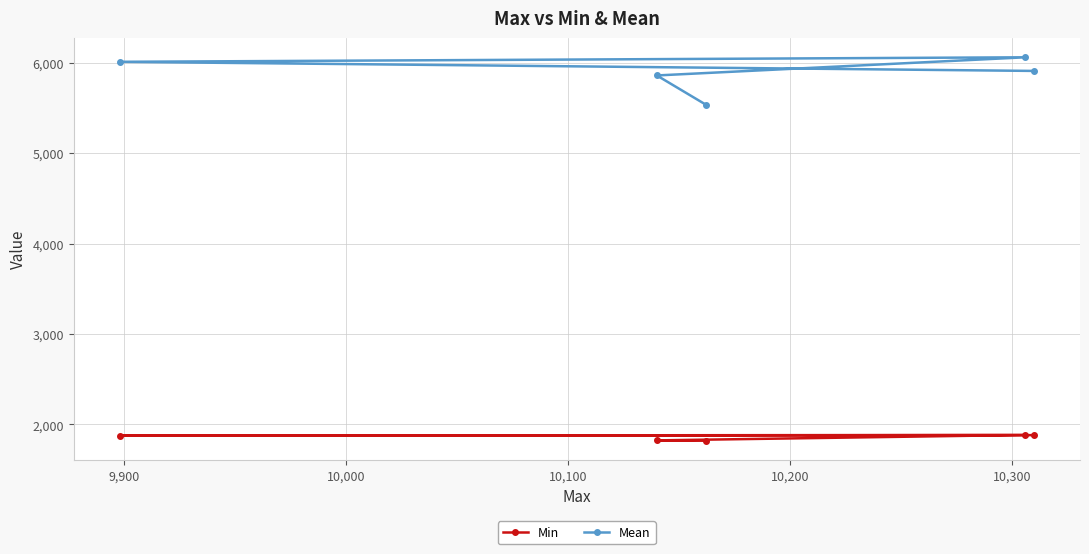

List the series in order of their overall mean, lowest first.

Min, Mean